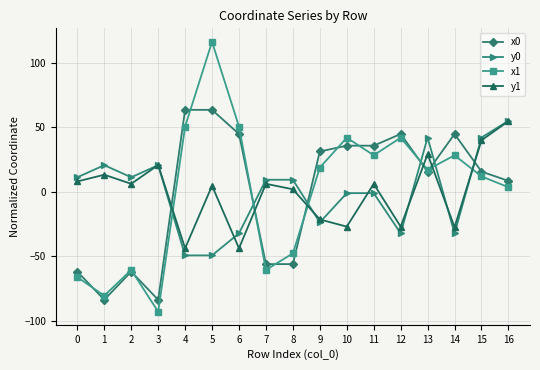

What is the sum of the x1 values at 0 and 13?

-49.2